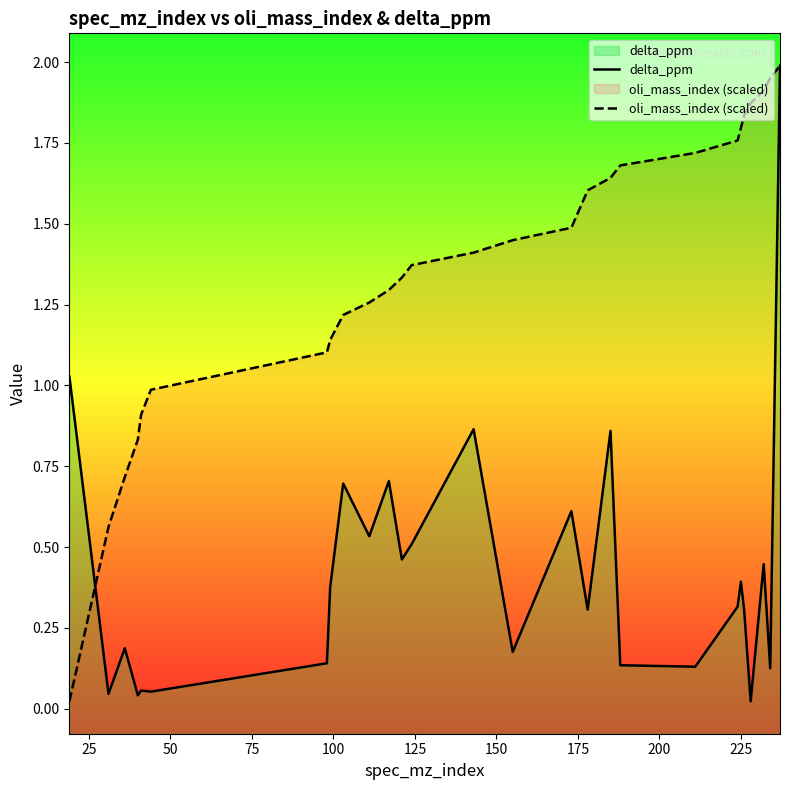

Rank the series by their average value, from lowest to highest.

delta_ppm, oli_mass_index (scaled)